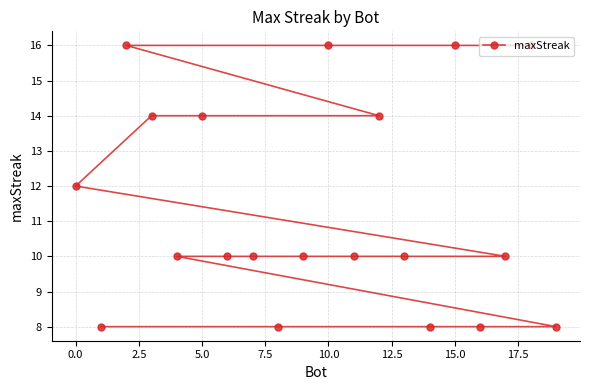

The value at 10.0 is 11. True or false?

False